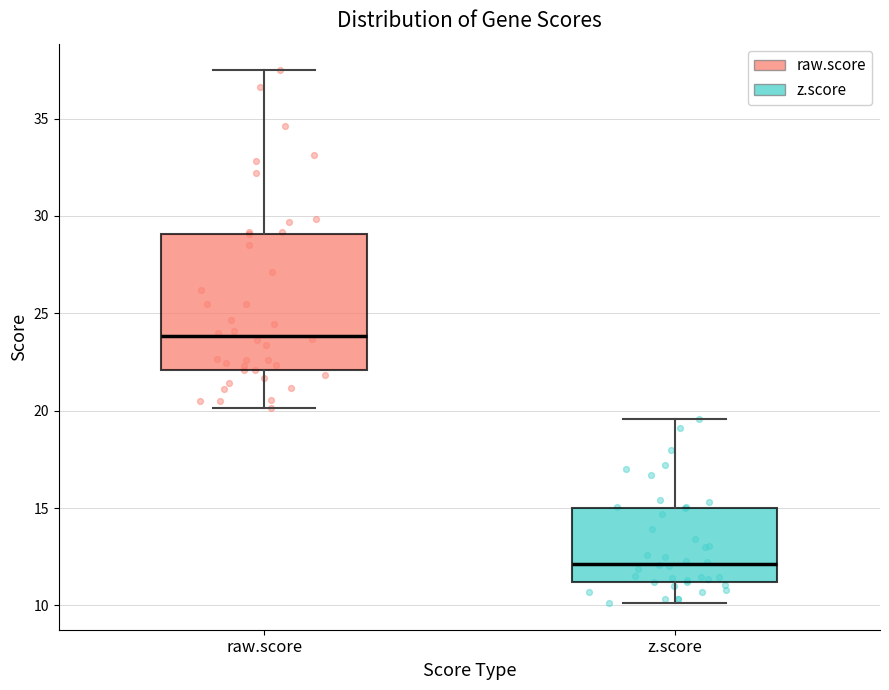

Reading left to right, read every box against the y-axis: the position of its median line, the range the box covers, and the ends of its whiskers. The values are not printed on the chart, so give them approximately, as read against the axis.

raw.score: median 24.0, box 22.0 to 29.0, whiskers 20.0 to 37.5
z.score: median 12.0, box 11.0 to 15.0, whiskers 10.0 to 19.5